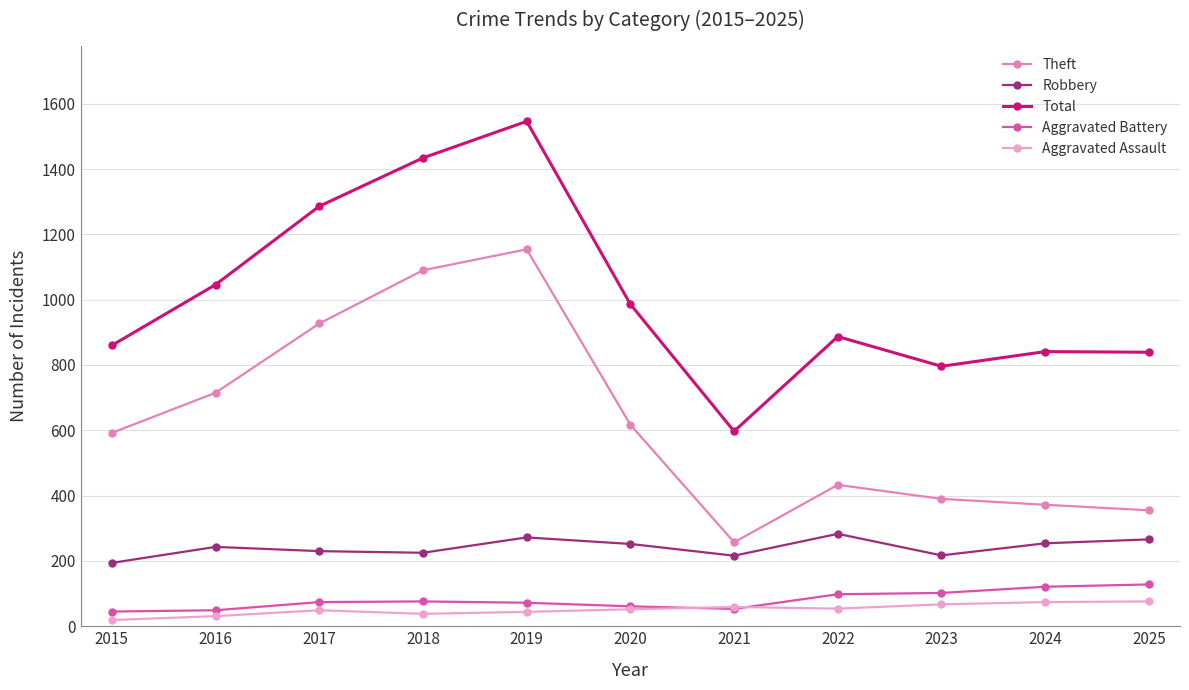

What is the value of the Robbery point at the 1st from the left?

194